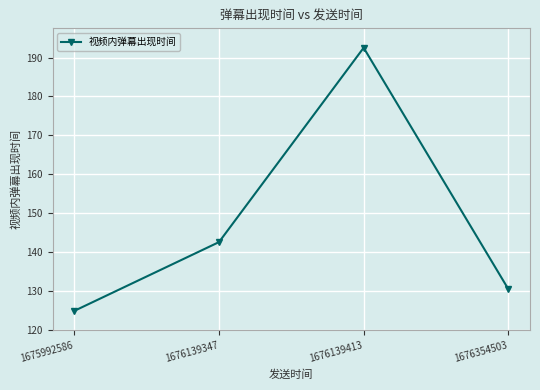

True or false: the data shows 124.8 at 1675992586.

True